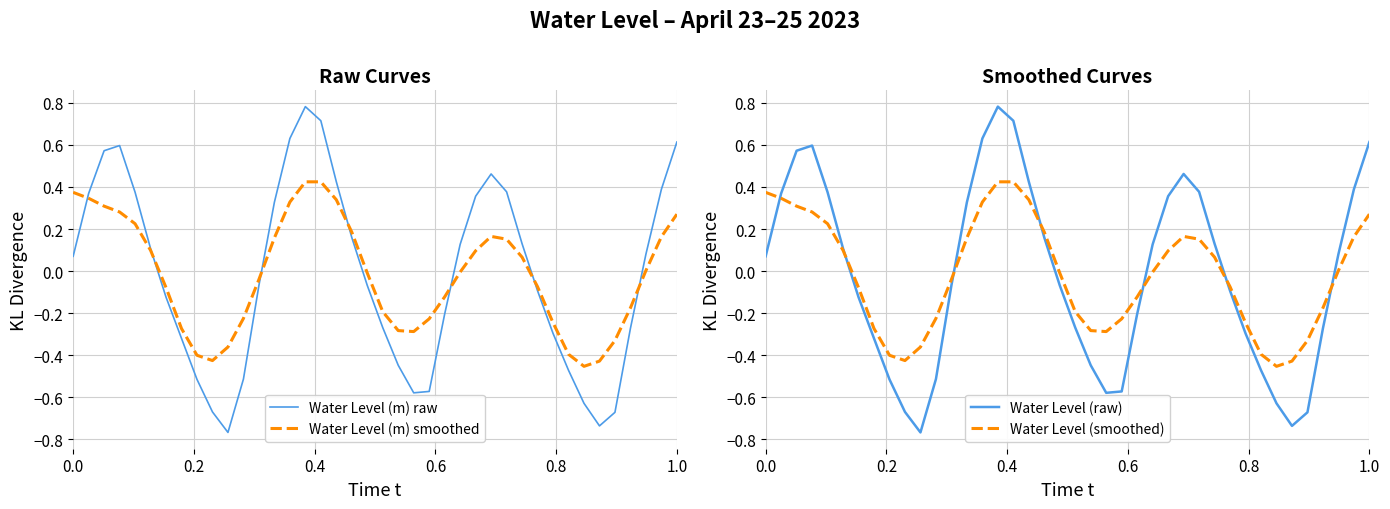

How many interior local valleys does the Water Level (m) raw series have?

3